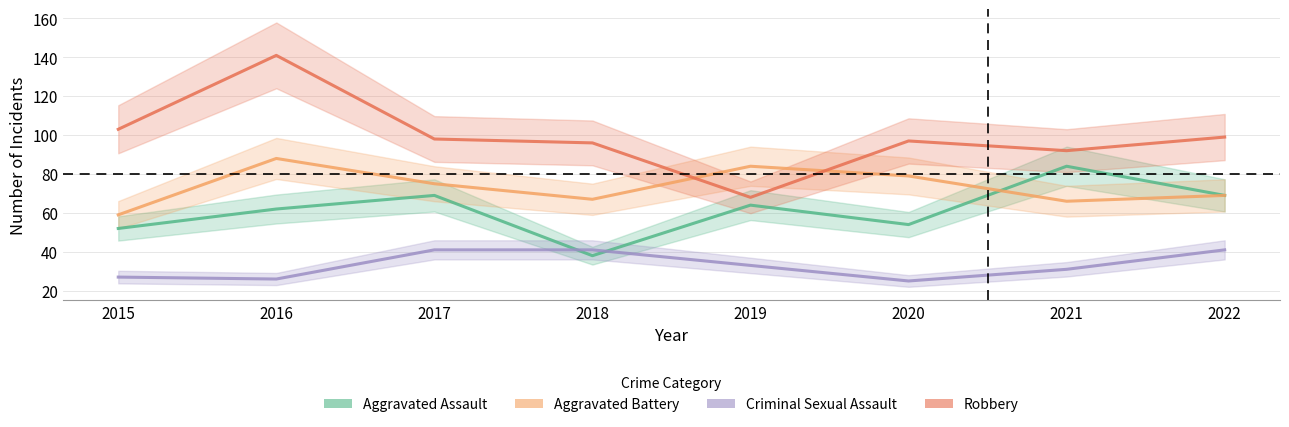

Where does the Criminal Sexual Assault series first go above 33?

2017